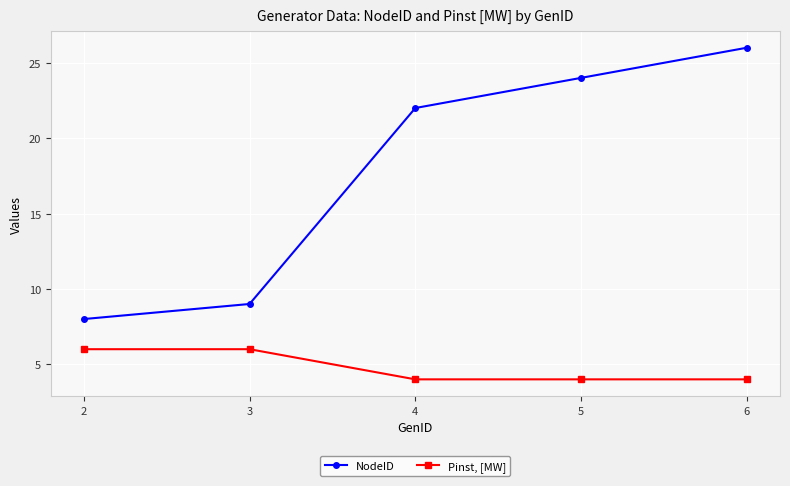

How many distinct data groups are displayed?

2